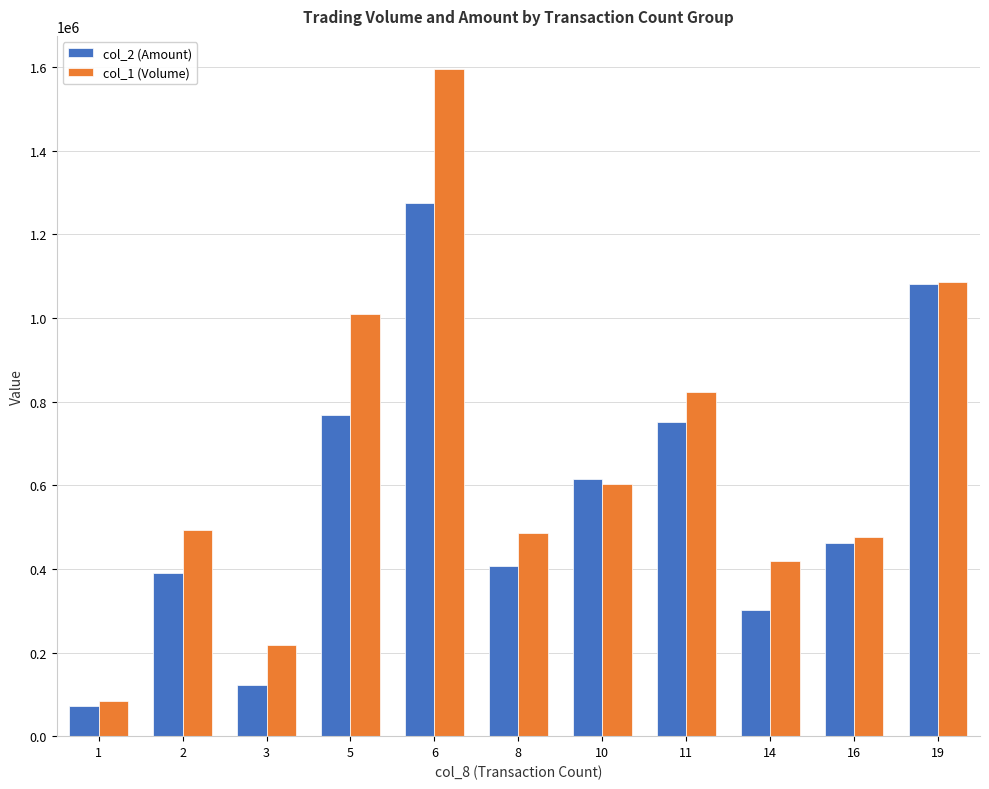

What is the difference between the maximum and second lowest values in the col_2 (Amount) series?

1152820